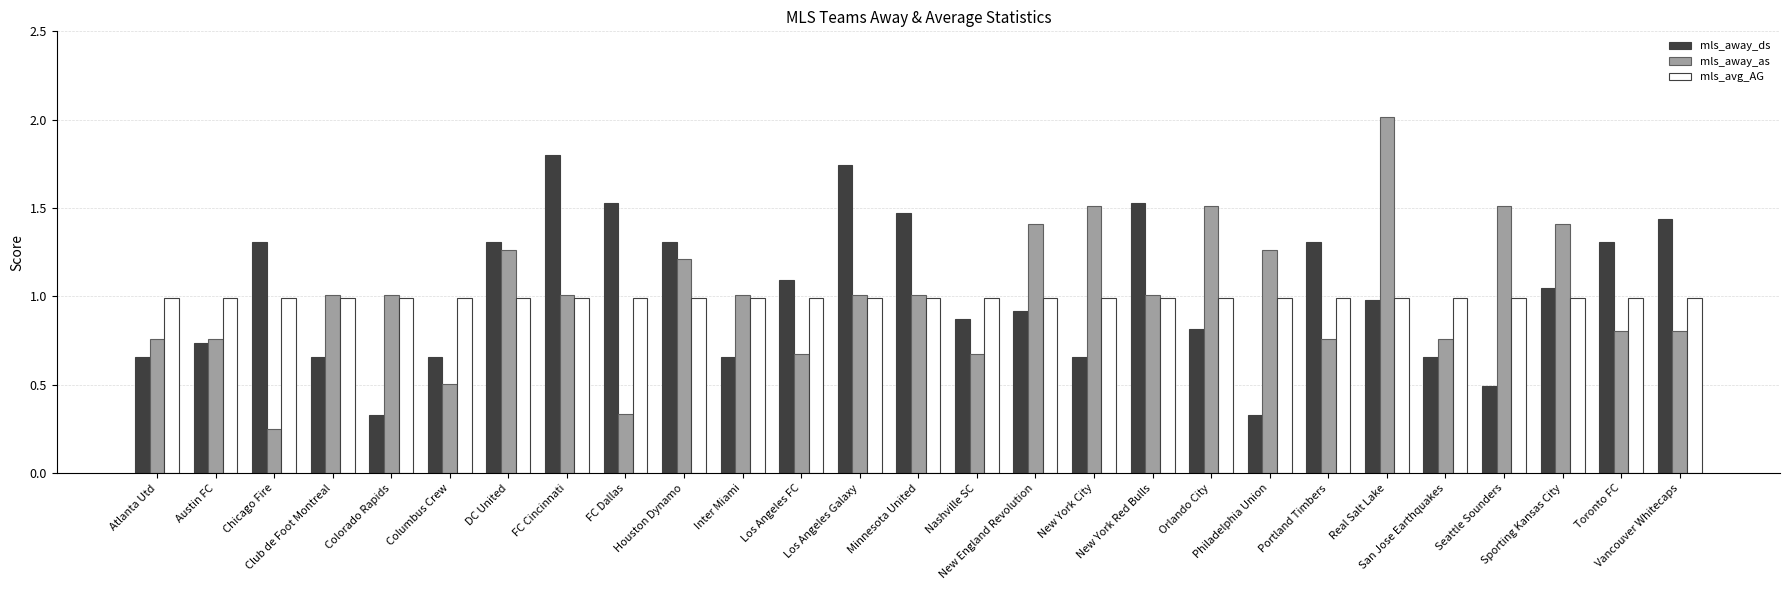

Is the value of mls_away_ds at Houston Dynamo greater than the value of mls_away_as at Los Angeles FC?

Yes